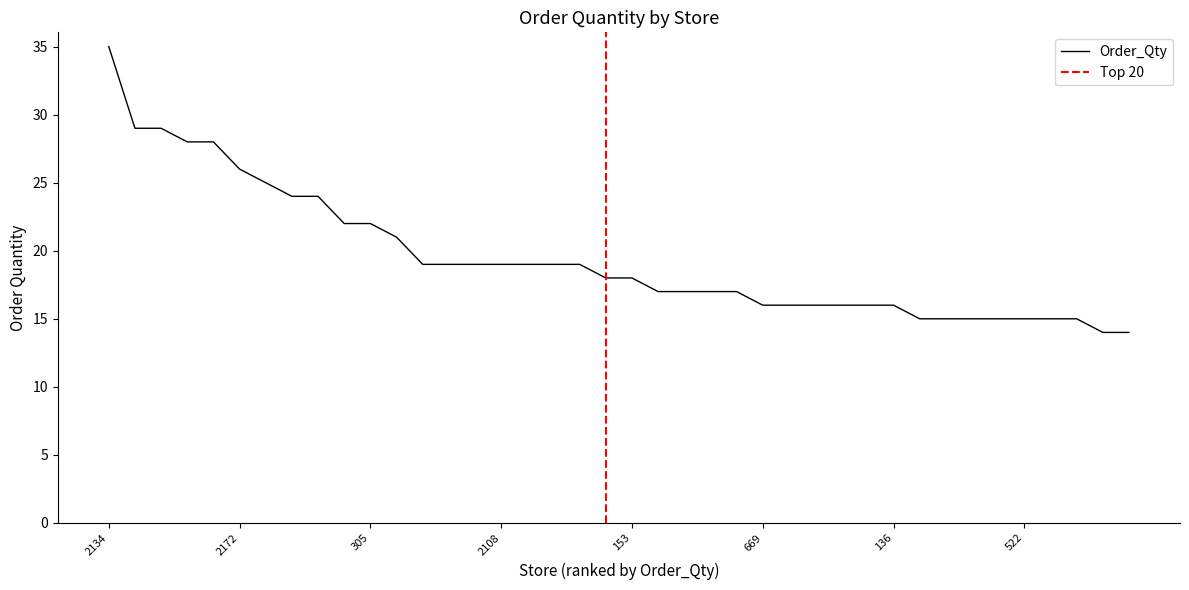

The value at 136 is 16. True or false?

True